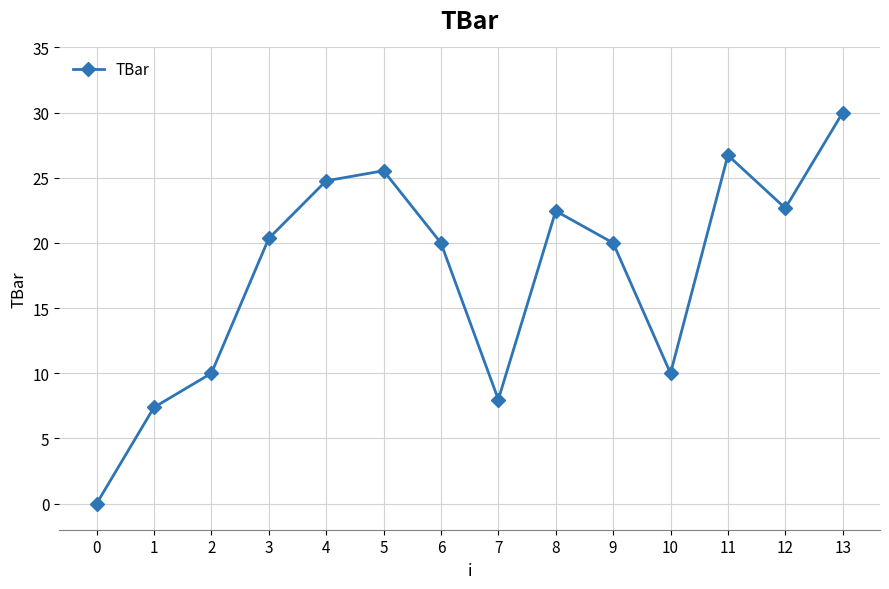

How many lines are shown in the chart?

1